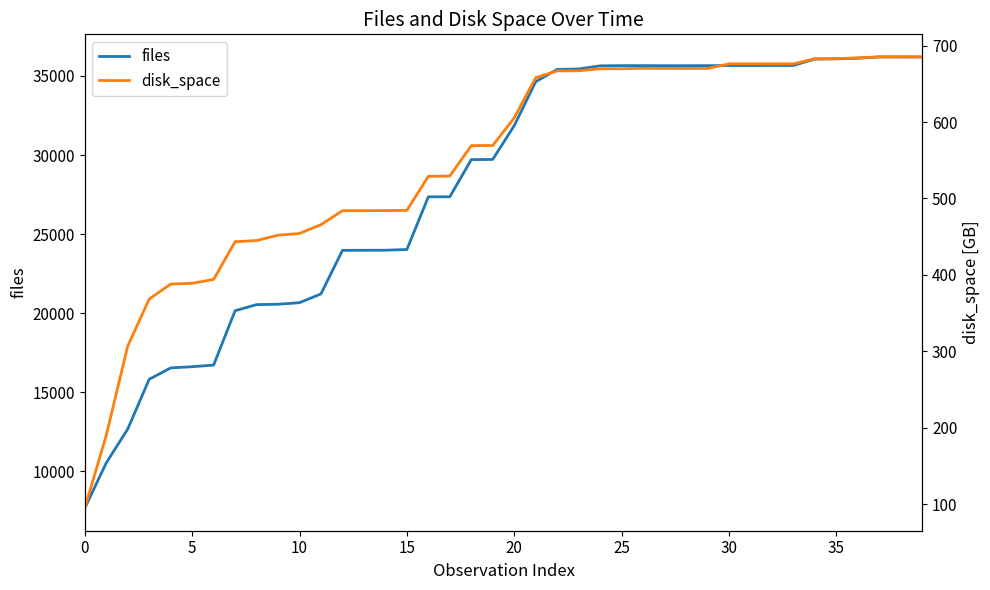

How many distinct data groups are displayed?

2